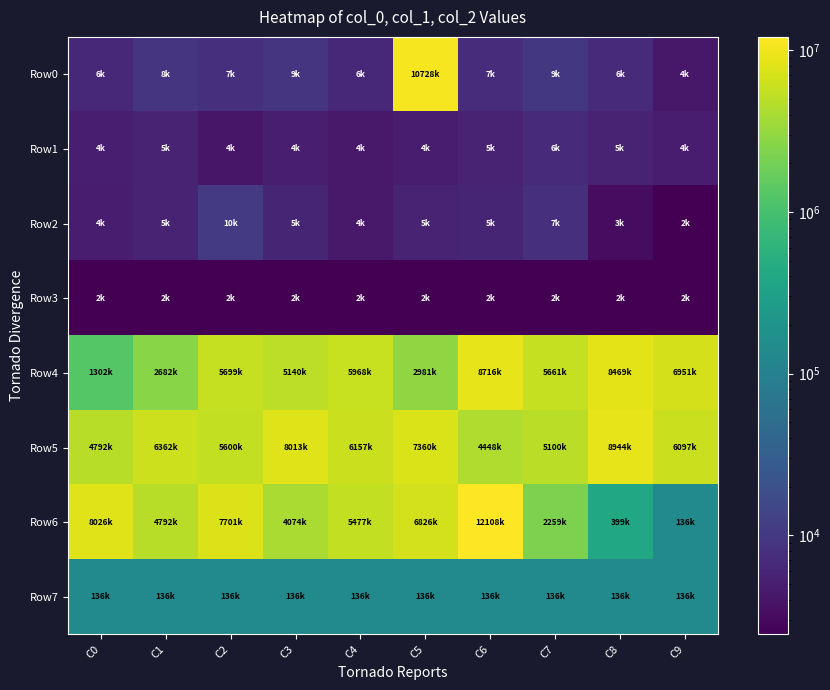

Count the number of data series in this chart.

8